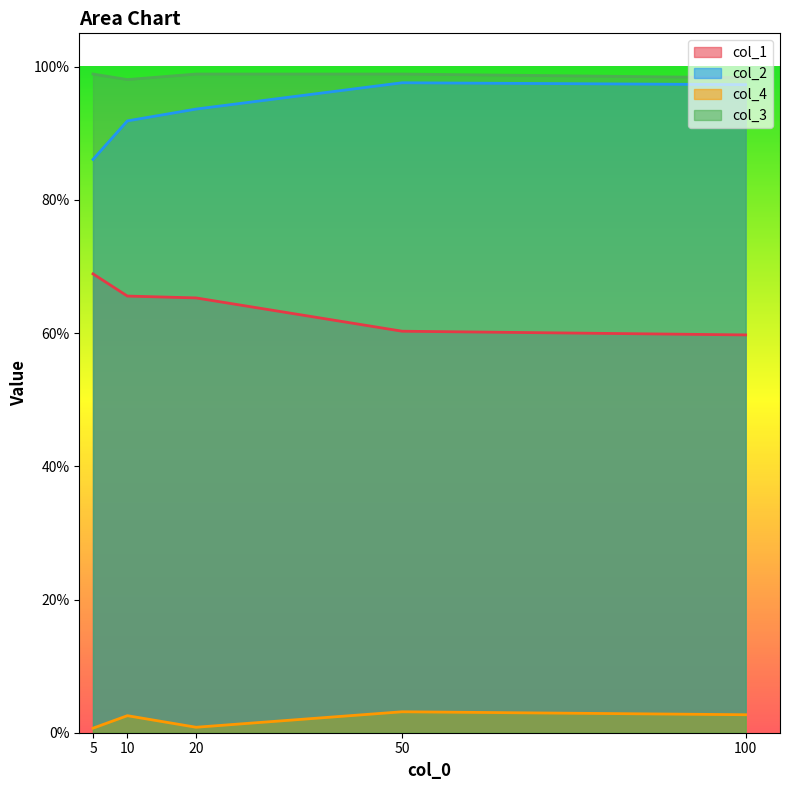

True or false: col_4 has a value of 0.0 at 5.

False